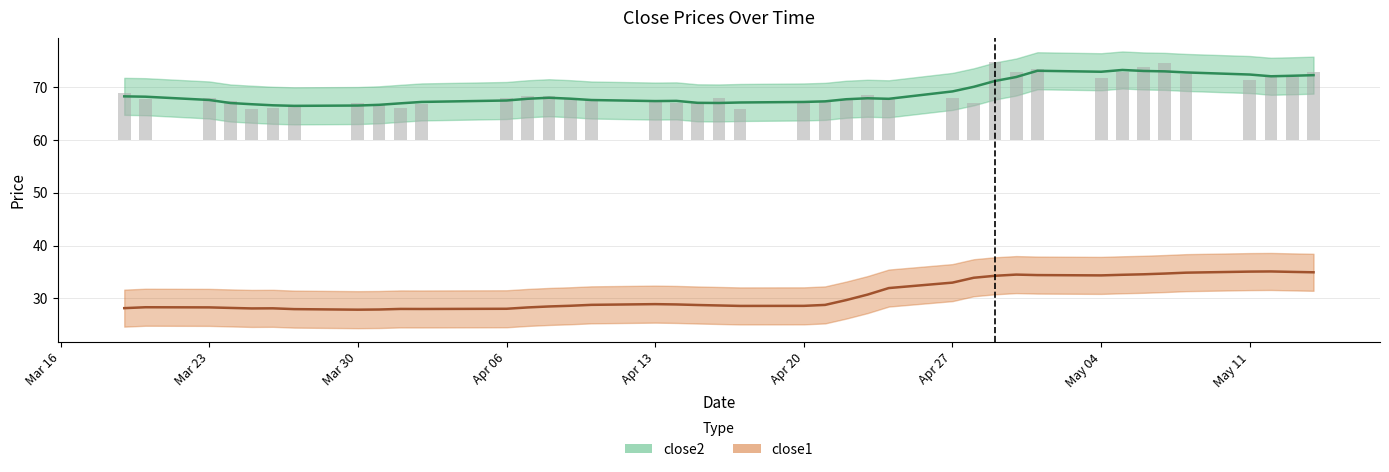

The close1 series shows 22.4 at 2015-05-13. True or false?

False